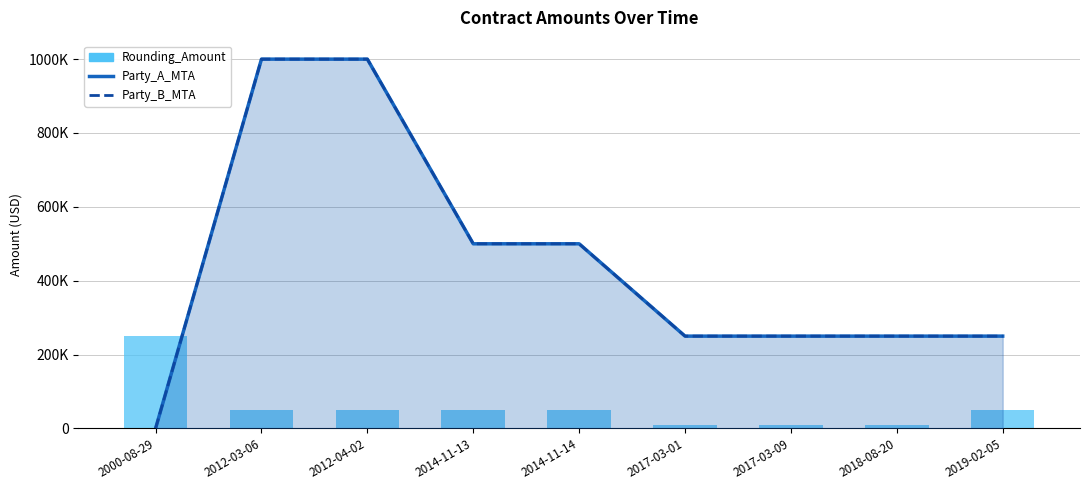

Rank the categories by Party_B_MTA value from lowest to highest.

2000-08-29, 2017-03-01, 2017-03-09, 2018-08-20, 2019-02-05, 2014-11-13, 2014-11-14, 2012-03-06, 2012-04-02